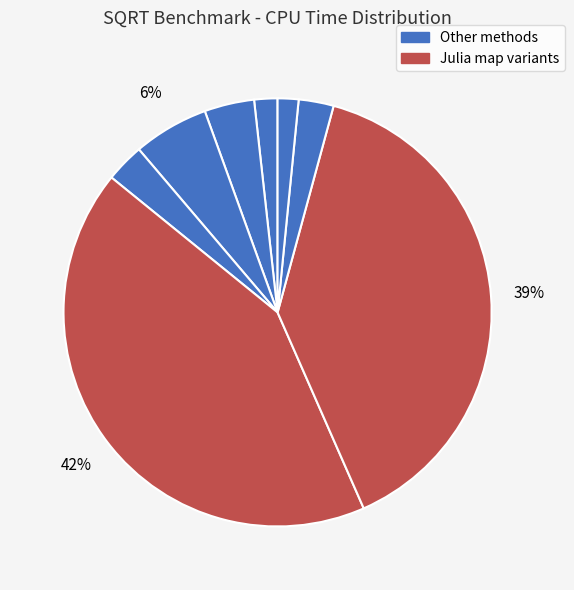

How many slices are in this pie chart?

8